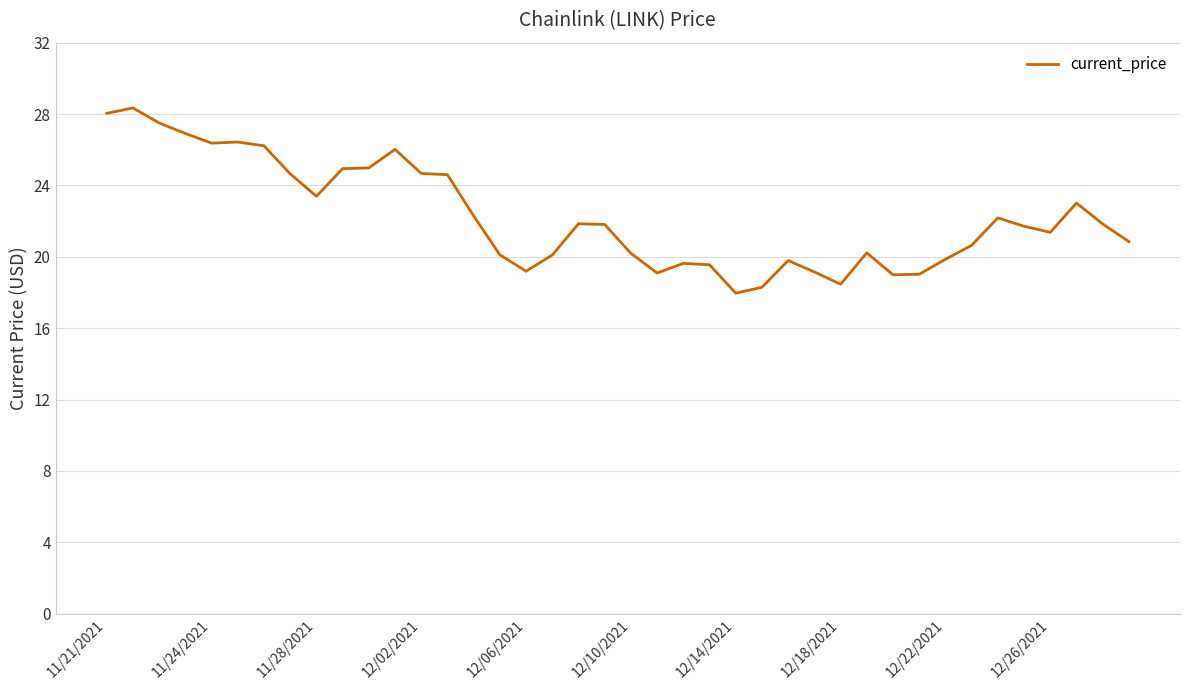

What is the difference between the maximum and minimum values?

10.4